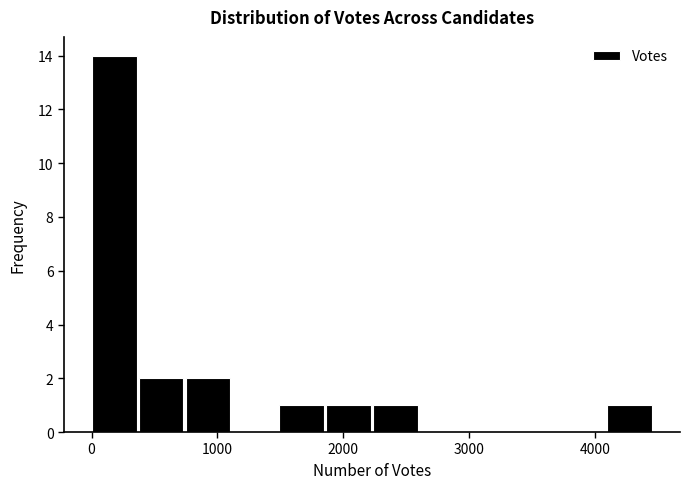

Read against the x-axis, roughly where is the centre of the tallest bar?

200